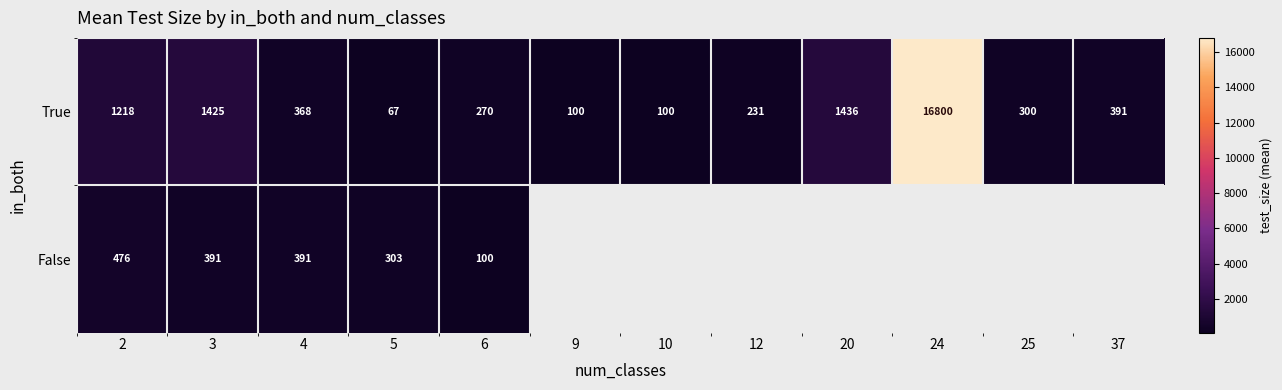

How many data points does each series have?

12